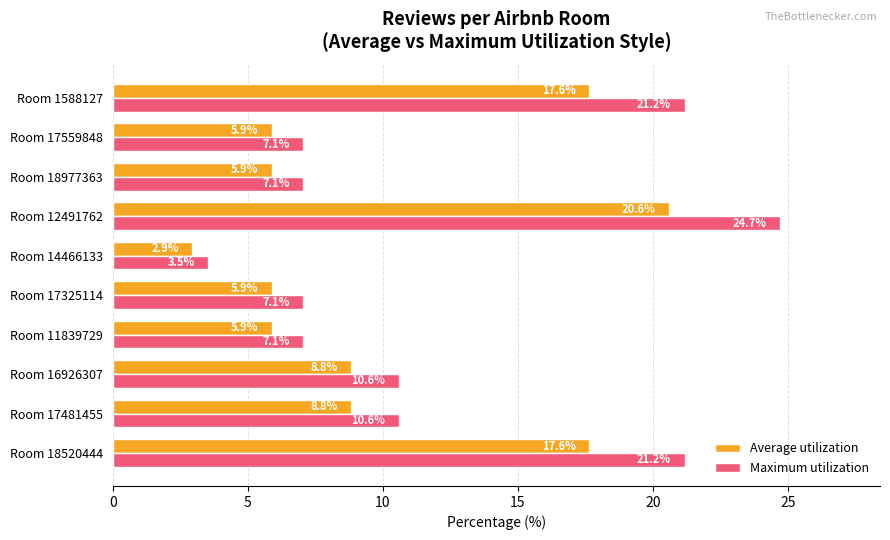

Which series has the largest total across all categories?

Maximum utilization